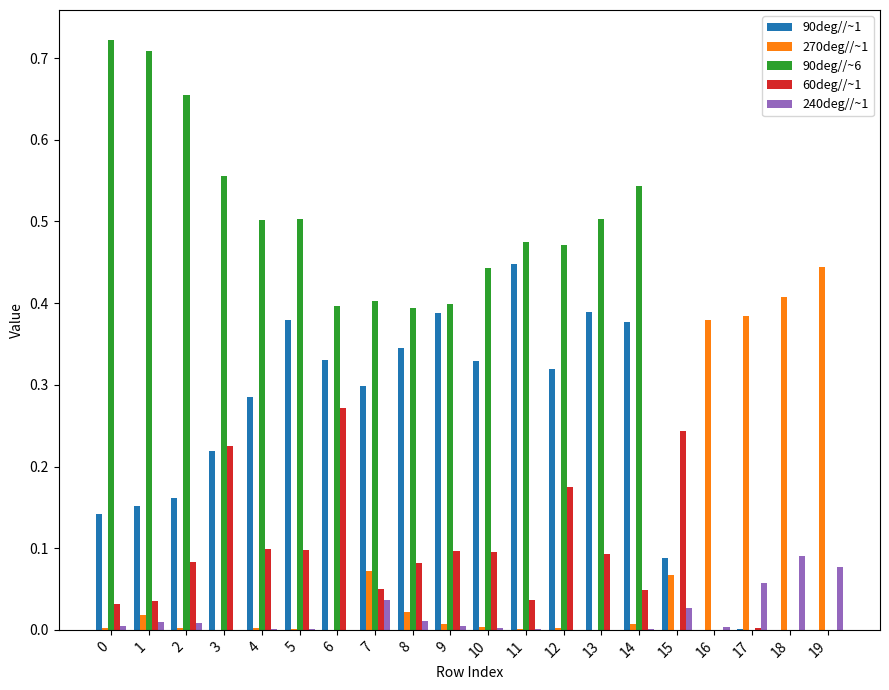

Which series has the largest total across all categories?

90deg//~6